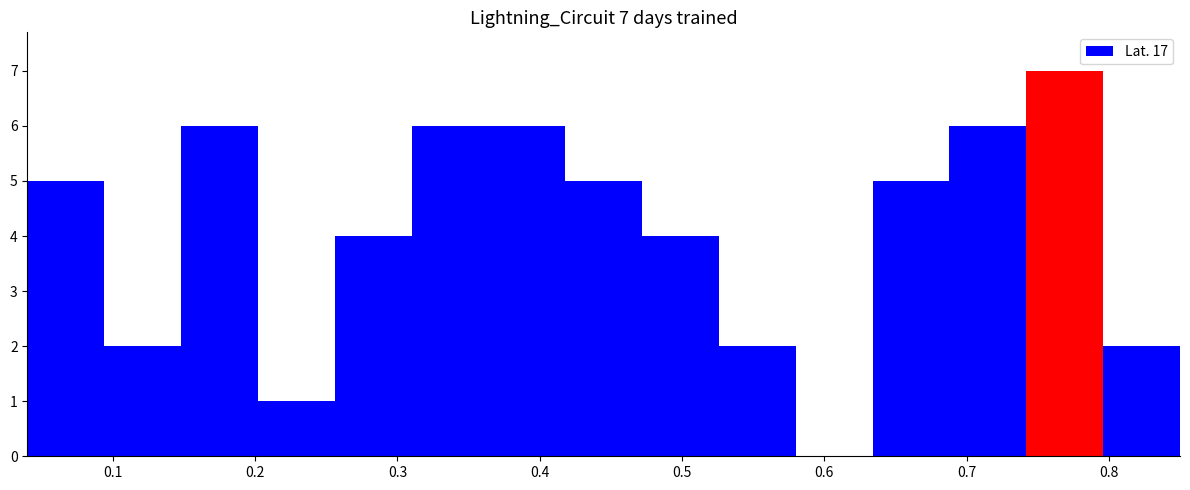

Which range on the x-axis has the tallest bar?

0.742 to 0.796